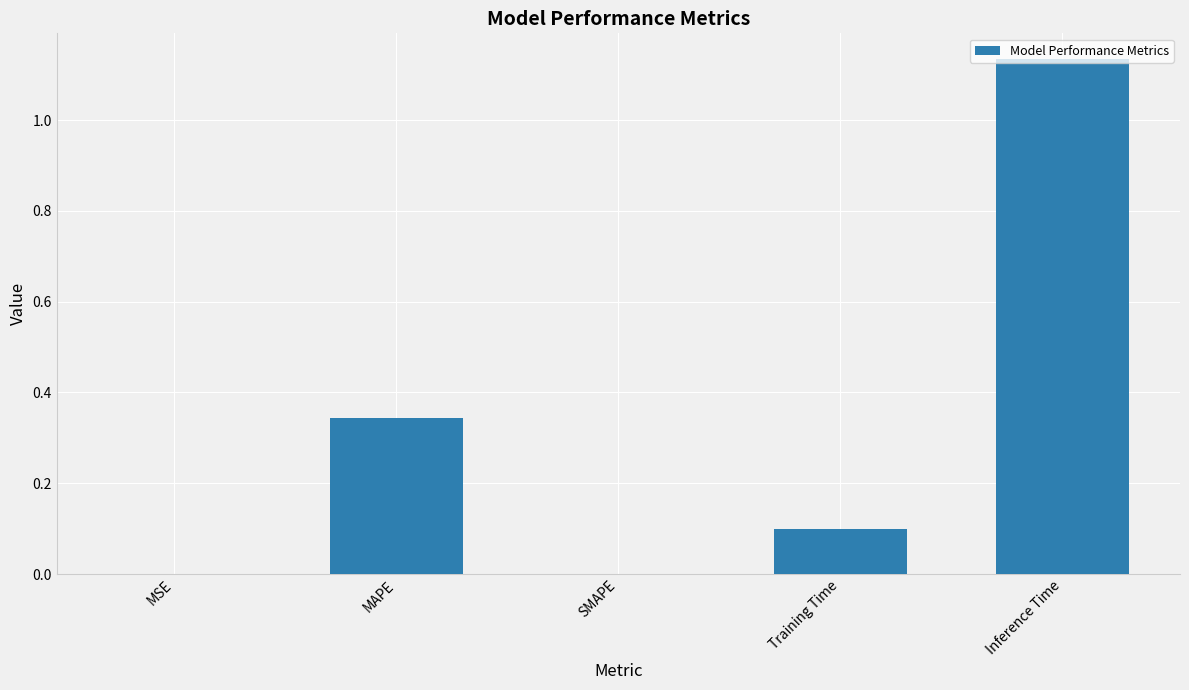

Which has a higher value, SMAPE or Training Time?

Training Time